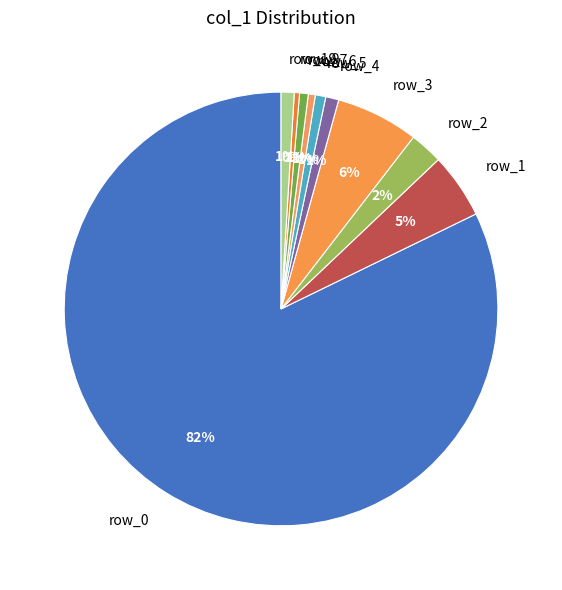

To the nearest percent, what is the average slice percentage?

10%